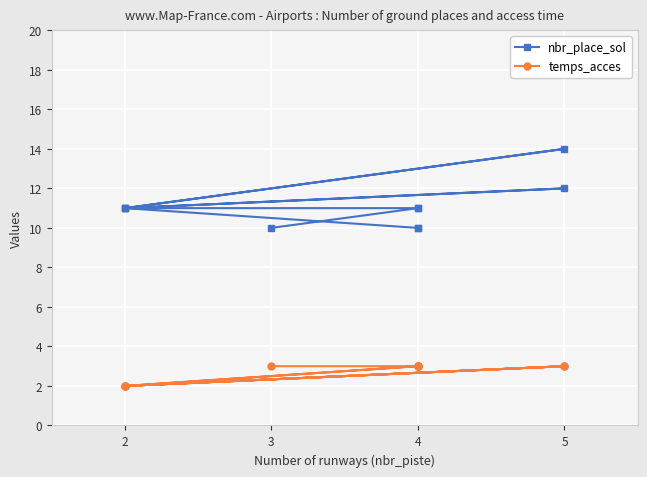

How many lines are shown in the chart?

2